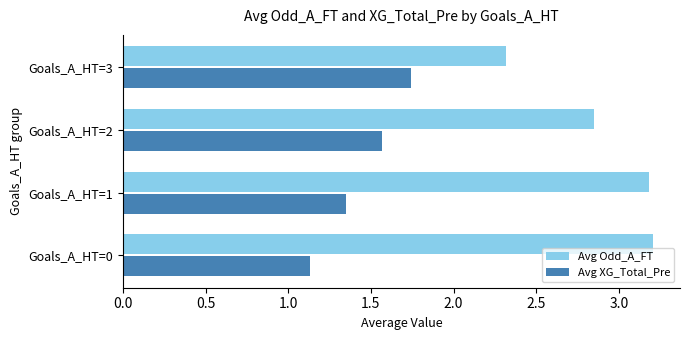

How many Avg XG_Total_Pre values are between 1 and 2?

4